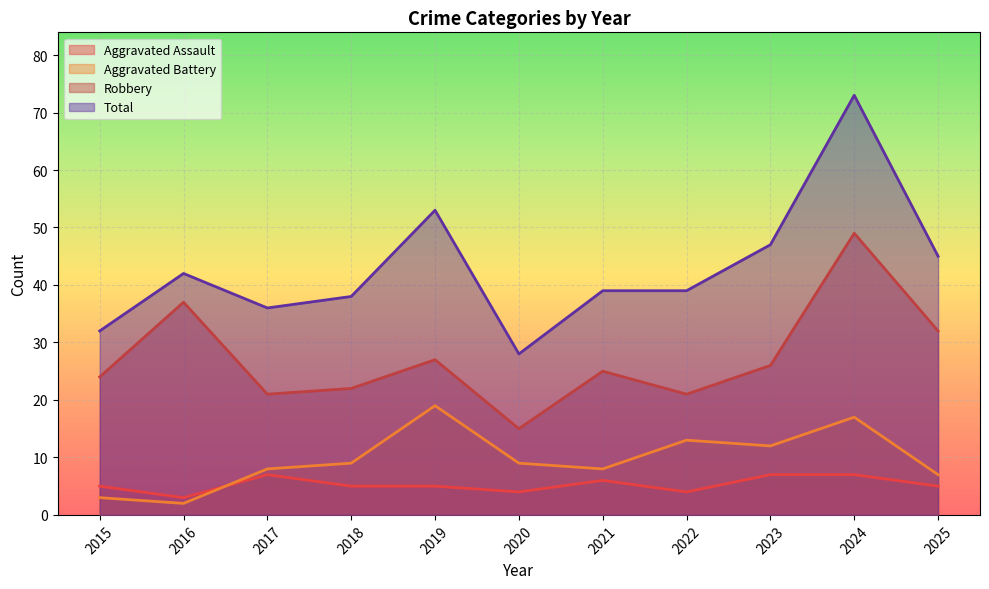

How many interior local valleys does the Aggravated Assault series have?

3